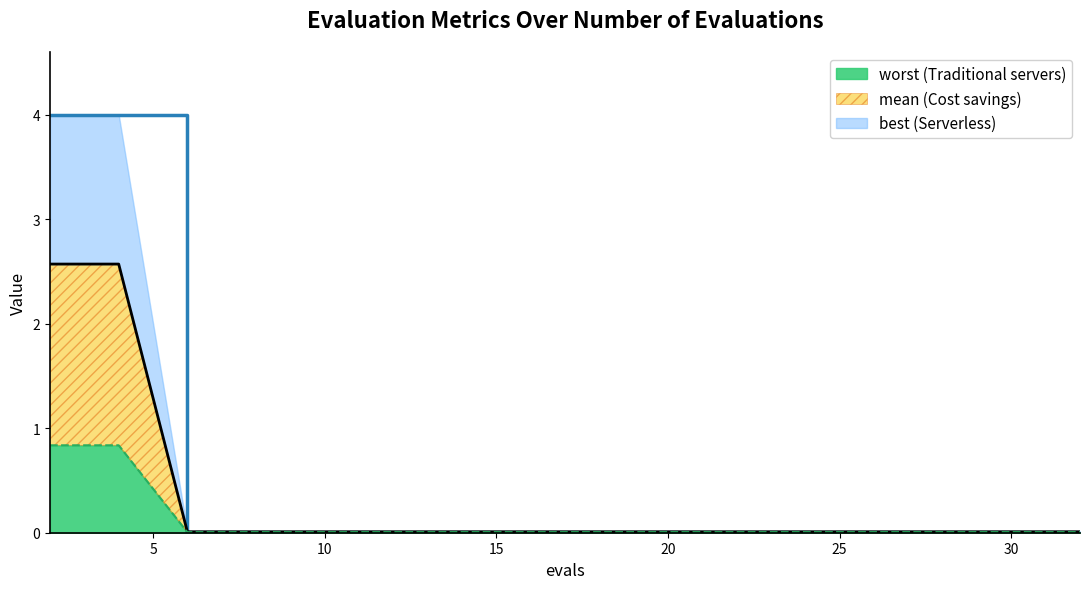

At which label does best reach its minimum?

6